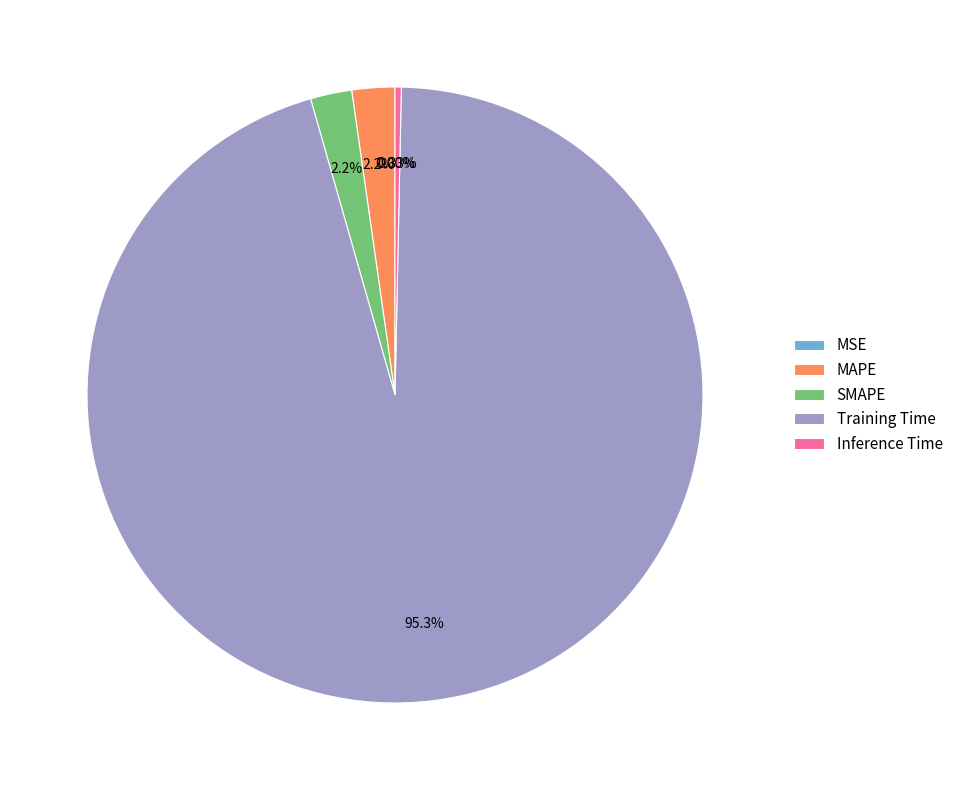

Which category has the biggest portion of the pie?

Training Time